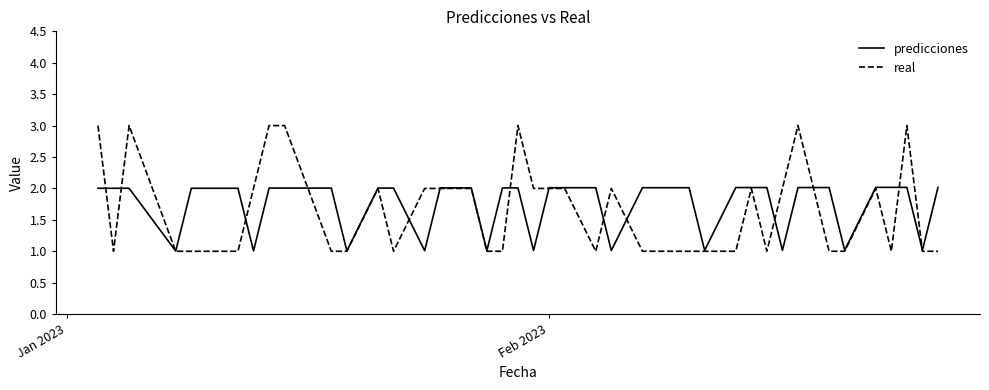

What is the average value of the predicciones series?

1.7